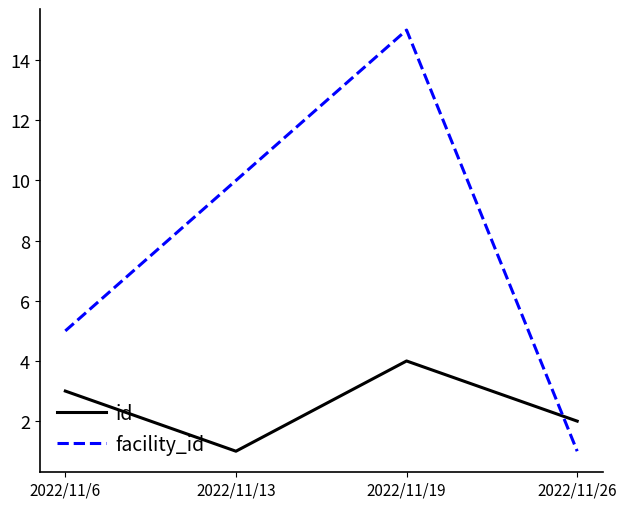

True or false: id has a value of 1 at 2022/11/13.

True